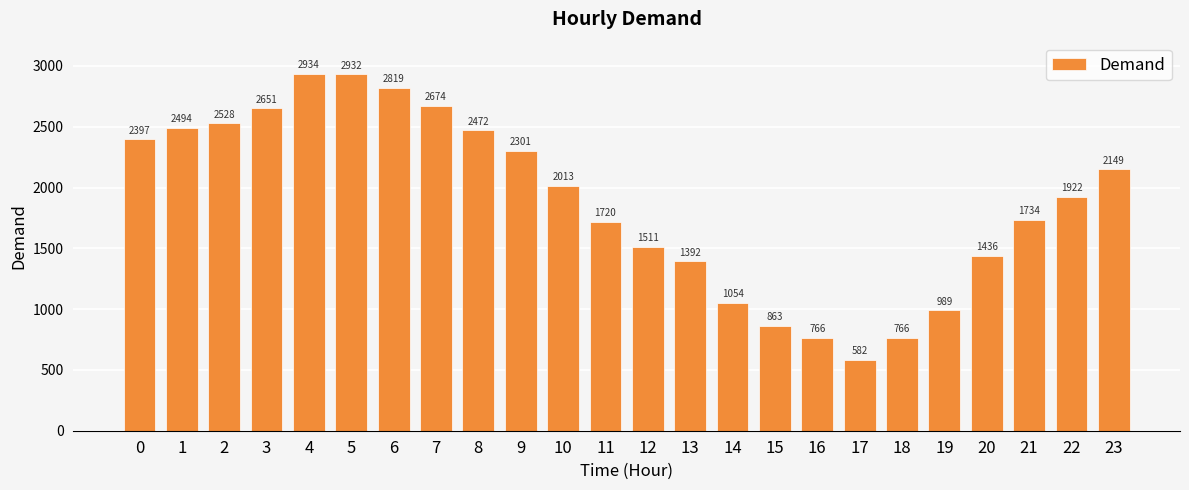

How many values are below 2013?

12